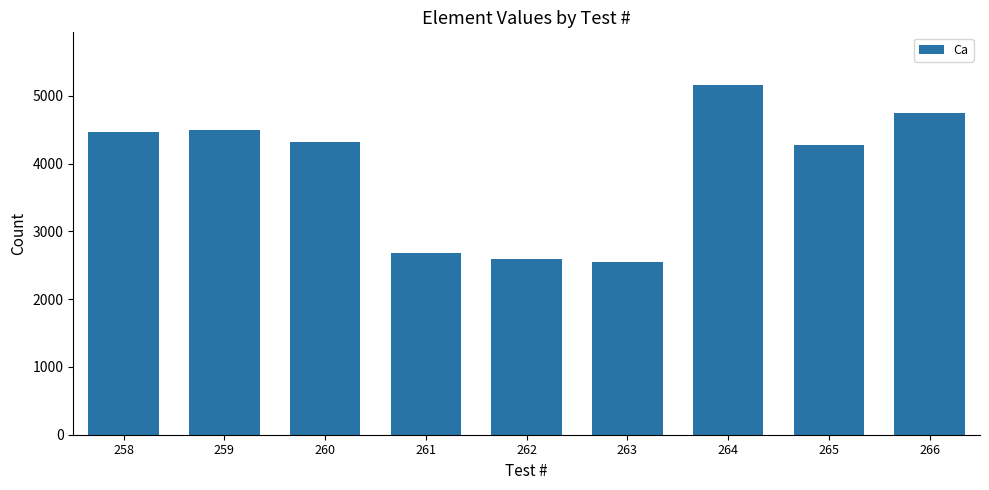

What is the value of the 3rd bar from the left?

4323